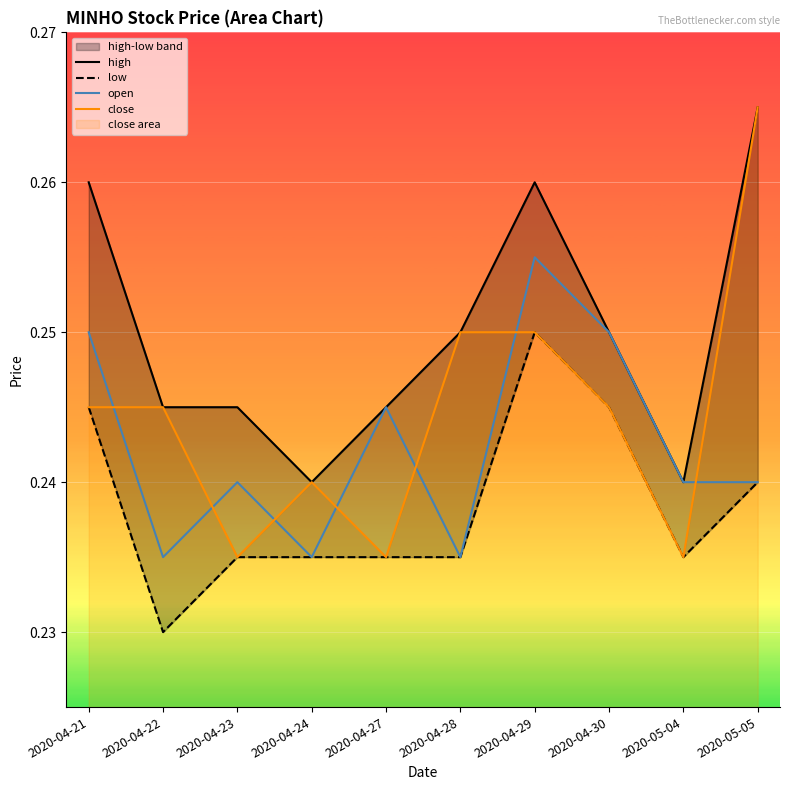

Reading left to right, extract all data points from this chart.

high: 0.3	0.2	0.2	0.2	0.2	0.2	0.3	0.2	0.2	0.3
low: 0.2	0.2	0.2	0.2	0.2	0.2	0.2	0.2	0.2	0.2
open: 0.2	0.2	0.2	0.2	0.2	0.2	0.3	0.2	0.2	0.2
close: 0.2	0.2	0.2	0.2	0.2	0.2	0.2	0.2	0.2	0.3